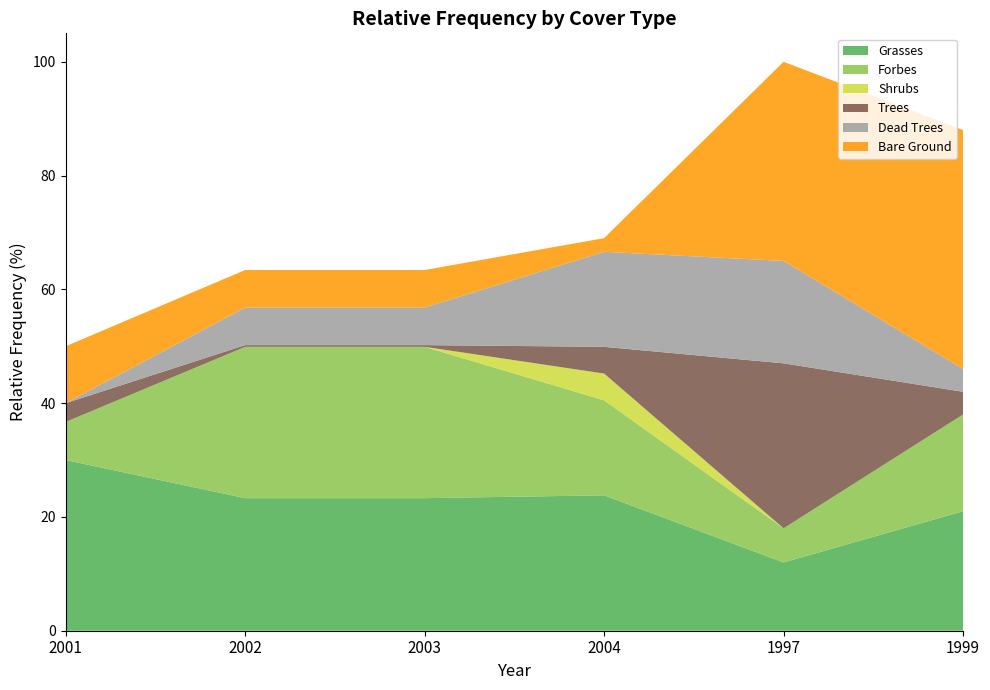

Reading right to left, what are all the values shown in this chart?

Grasses: 1999=21.0	1997=12.0	2004=23.8	2003=23.3	2002=23.3	2001=30.0
Forbes: 1999=17.0	1997=6.0	2004=16.7	2003=26.6	2002=26.6	2001=6.7
Shrubs: 1999=0.0	1997=0.0	2004=4.7	2003=0.0	2002=0.0	2001=0.0
Trees: 1999=4.0	1997=29.0	2004=4.7	2003=0.3	2002=0.3	2001=3.3
Dead Trees: 1999=4.0	1997=18.0	2004=16.7	2003=6.6	2002=6.6	2001=0.0
Bare Ground: 1999=42.0	1997=35.0	2004=2.4	2003=6.6	2002=6.6	2001=10.0